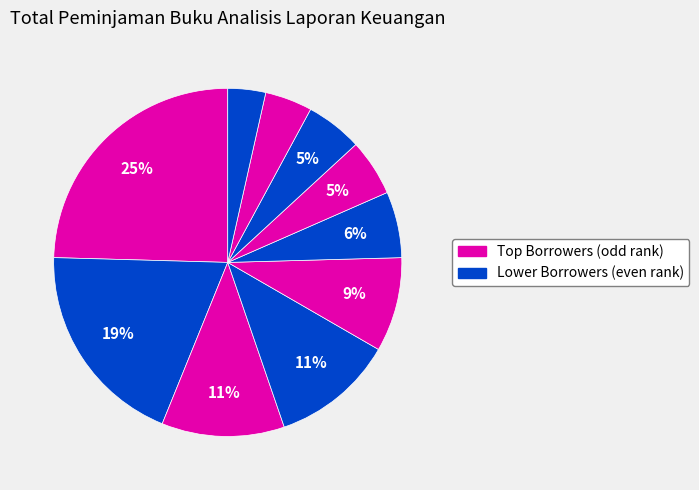

Which slice is the largest?

Analisis Laporan Keuangan Edisi 5 (Halim)